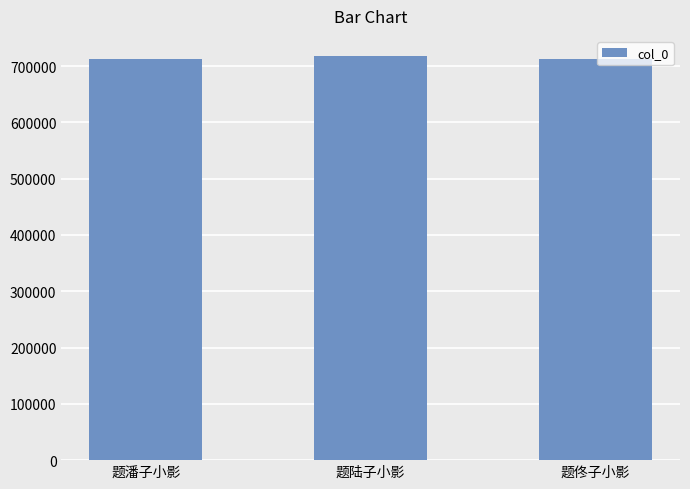

What is the label of the 1st bar from the right?

题佟子小影